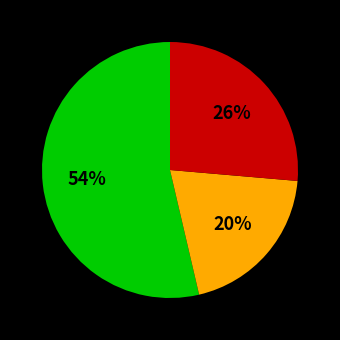

Does any single category account for the majority?

Yes